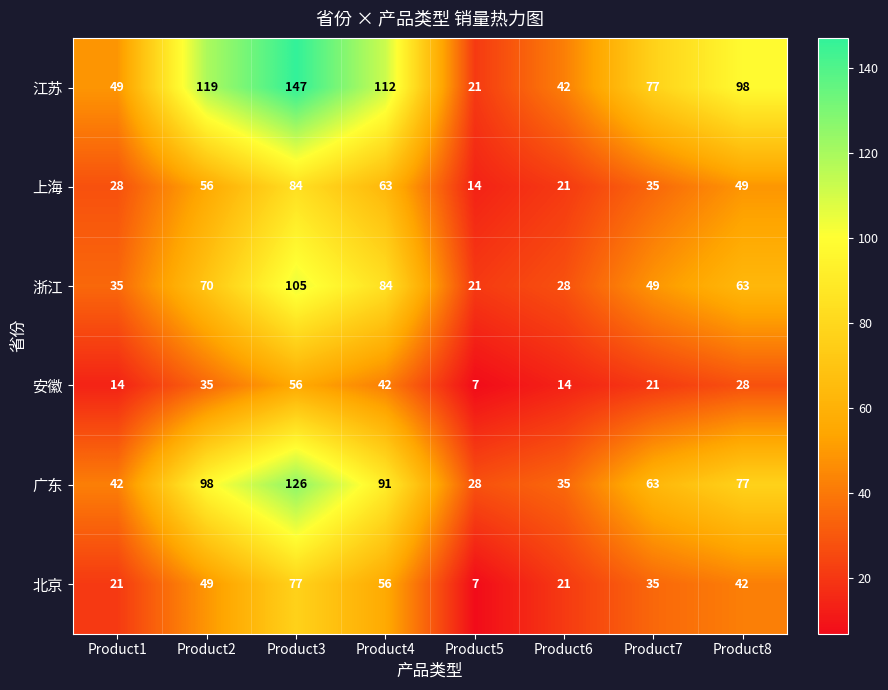

At which category is the sum across all series the highest?

Product3